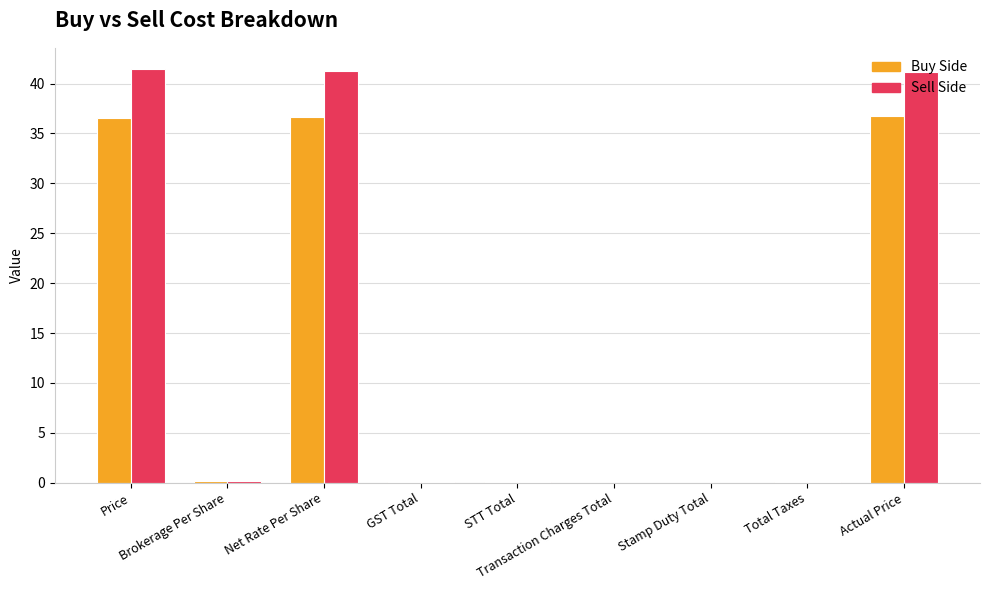

What are all the series names shown in the legend?

Buy Side, Sell Side